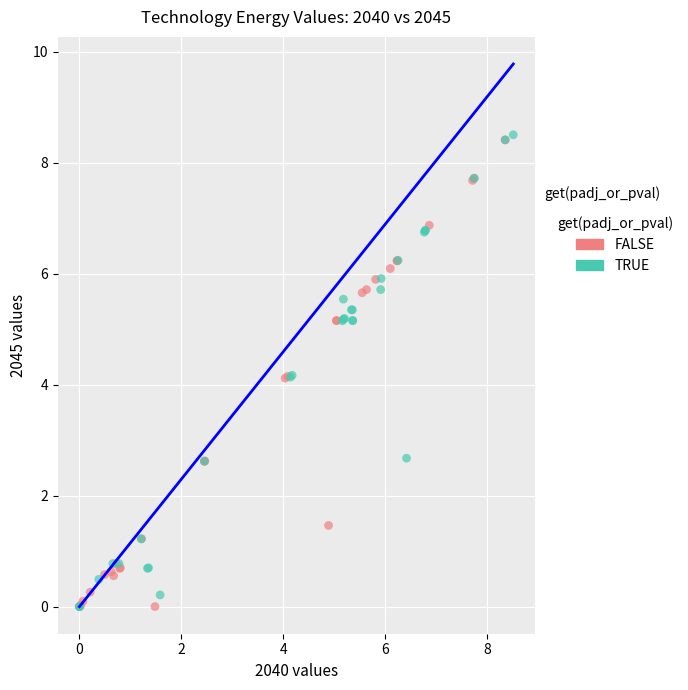

What are all the series names shown in the legend?

FALSE, TRUE